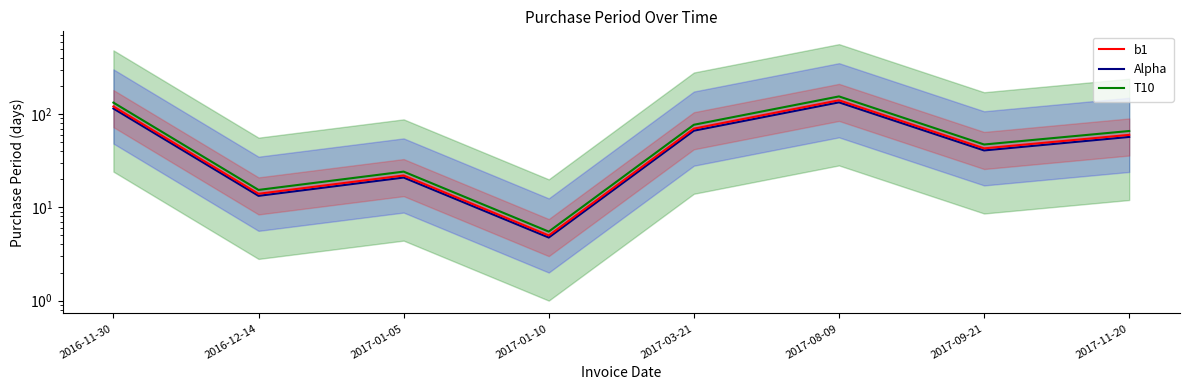

What position from the left is 2016-12-14?

2